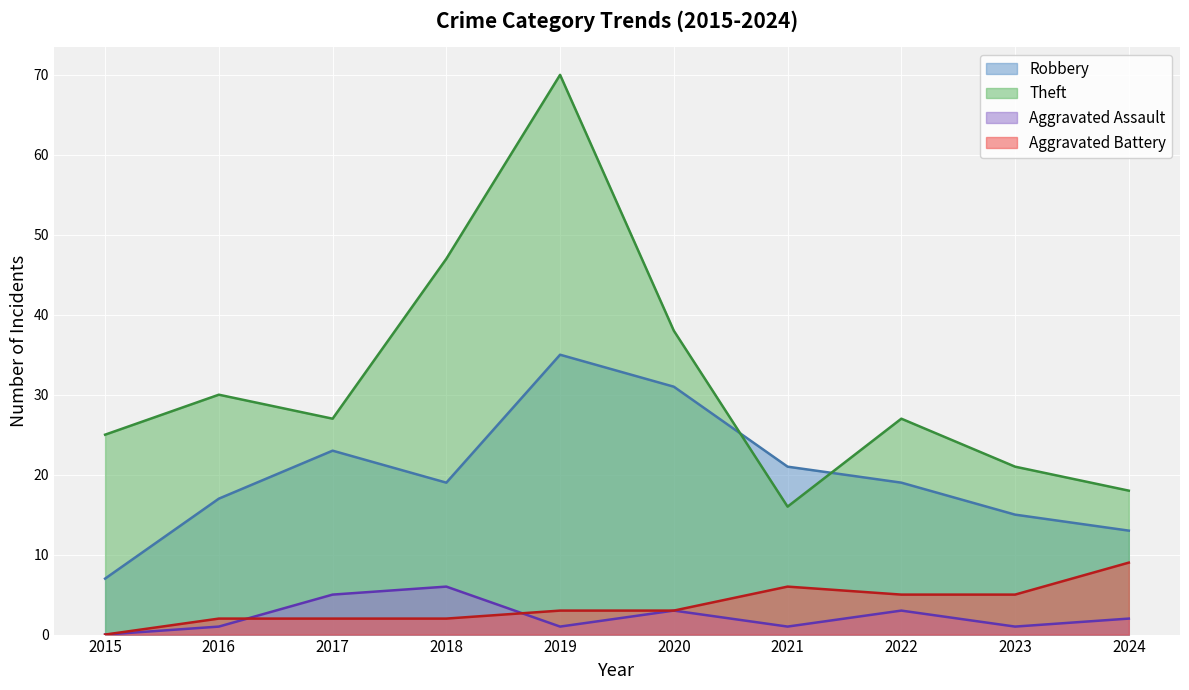

How many lines are shown in the chart?

4